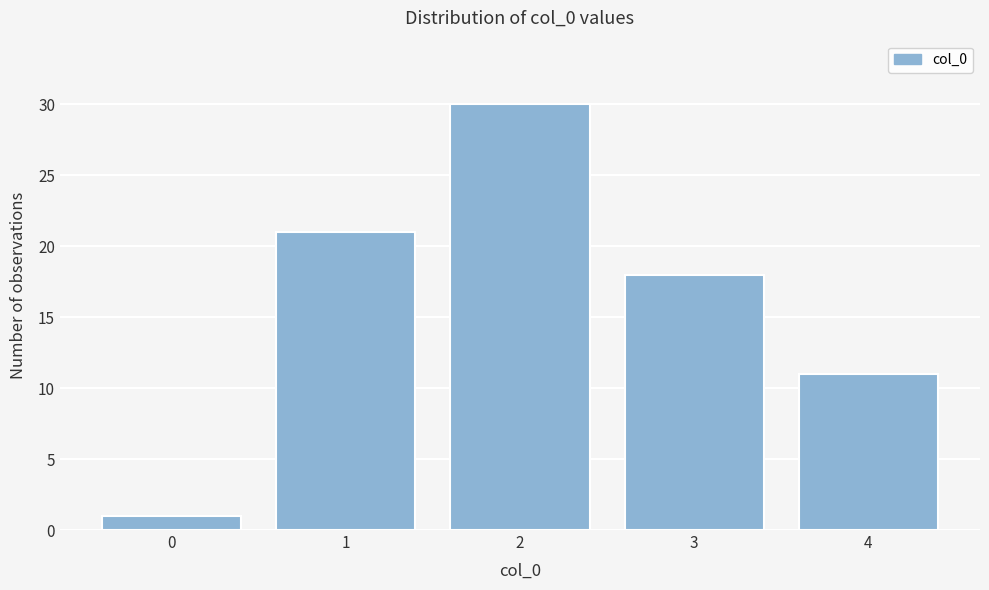

Reading left to right, list all the values displayed in this chart.

0=1	1=21	2=30	3=18	4=11